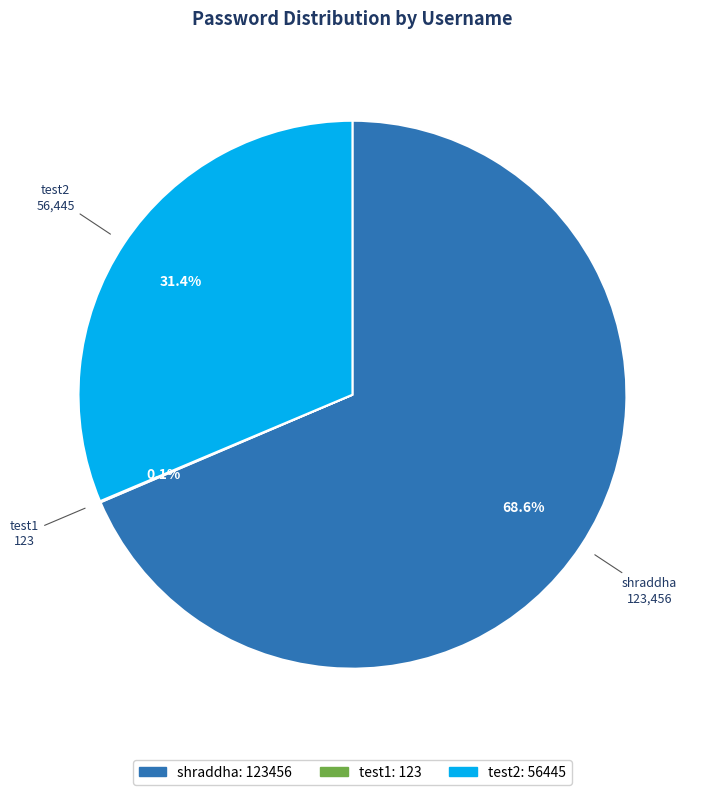

What portion of the pie excludes test2?

68.6%